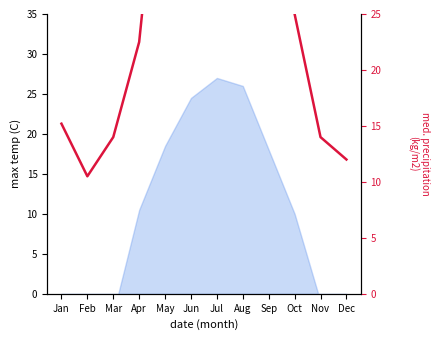

What is the difference between the second highest and minimum values?

51.5